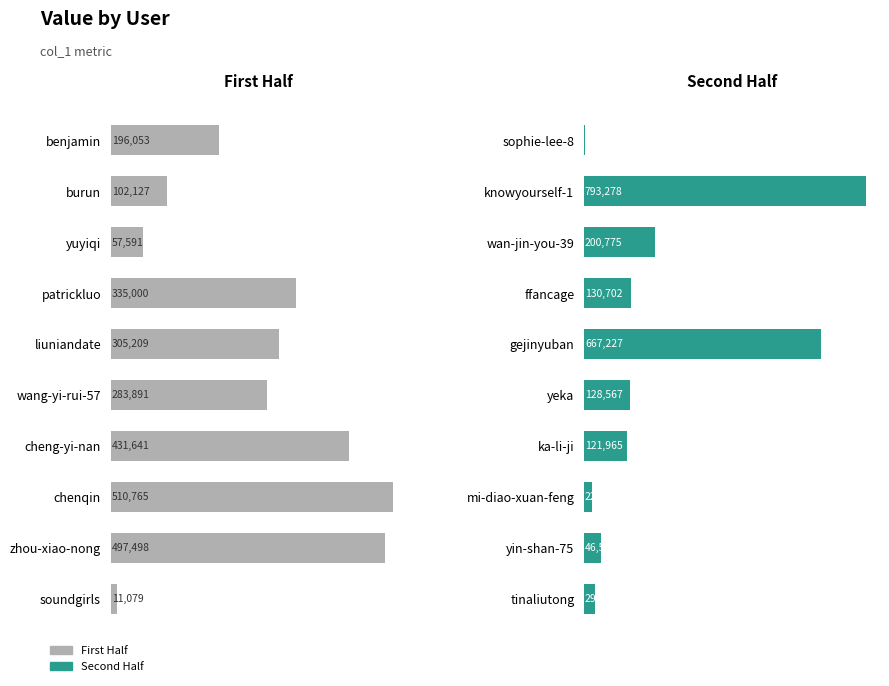

What is the sum of all col_1 (second half) values?

2142535